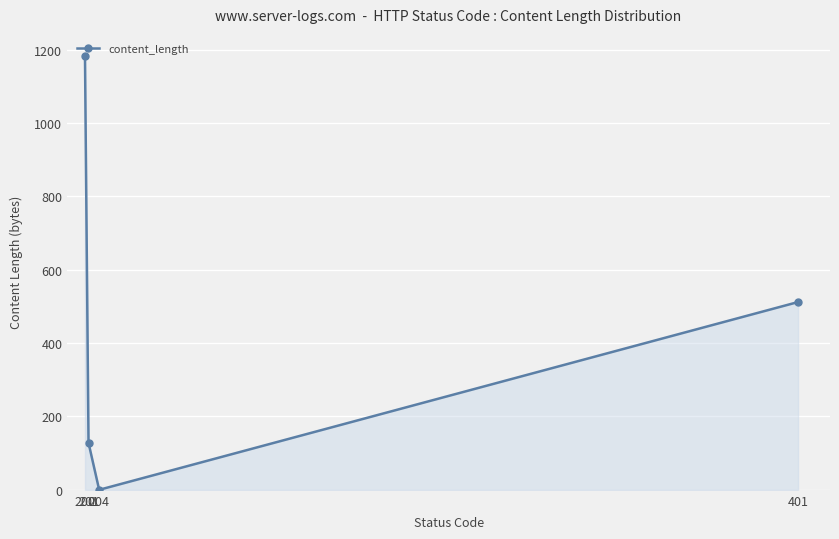

How many interior local valleys (lower than both neighbors) does the data have?

1